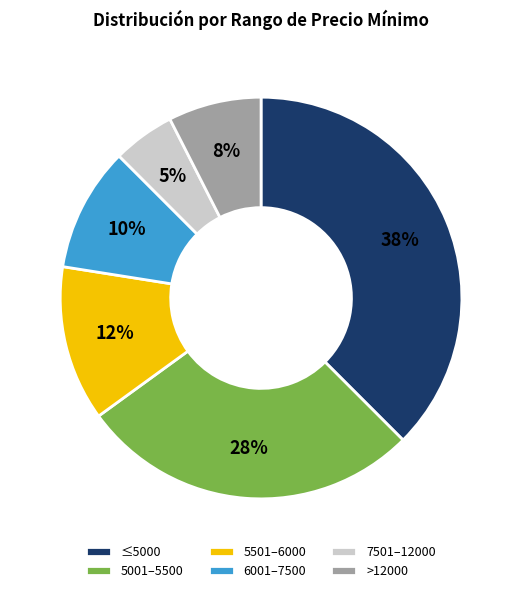

Is the sum of 6001–7500 and 5001–5500 greater than half?

No